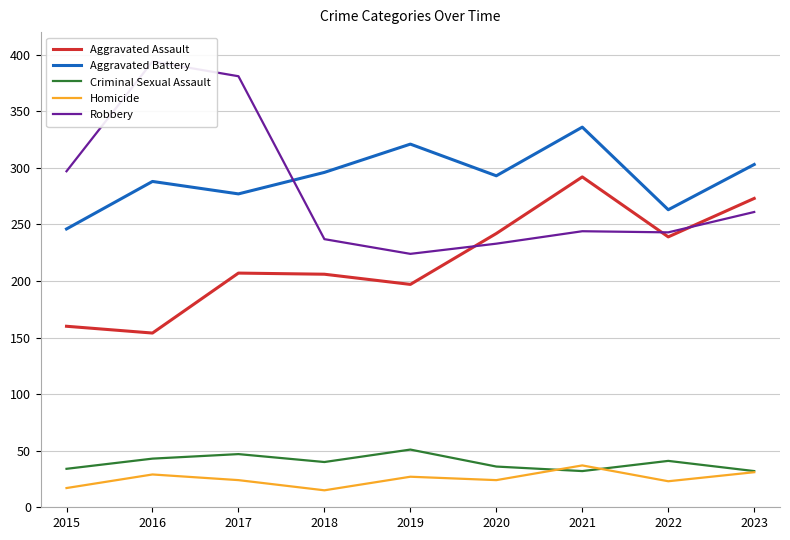

True or false: Aggravated Assault and Homicide intersect in this chart.

False